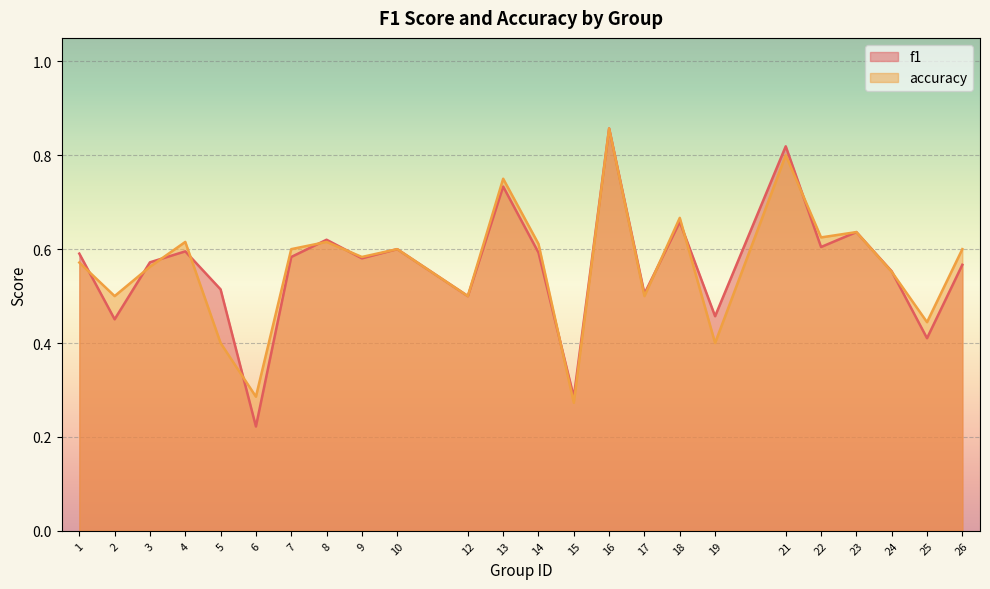

Which series has the largest total across all categories?

accuracy